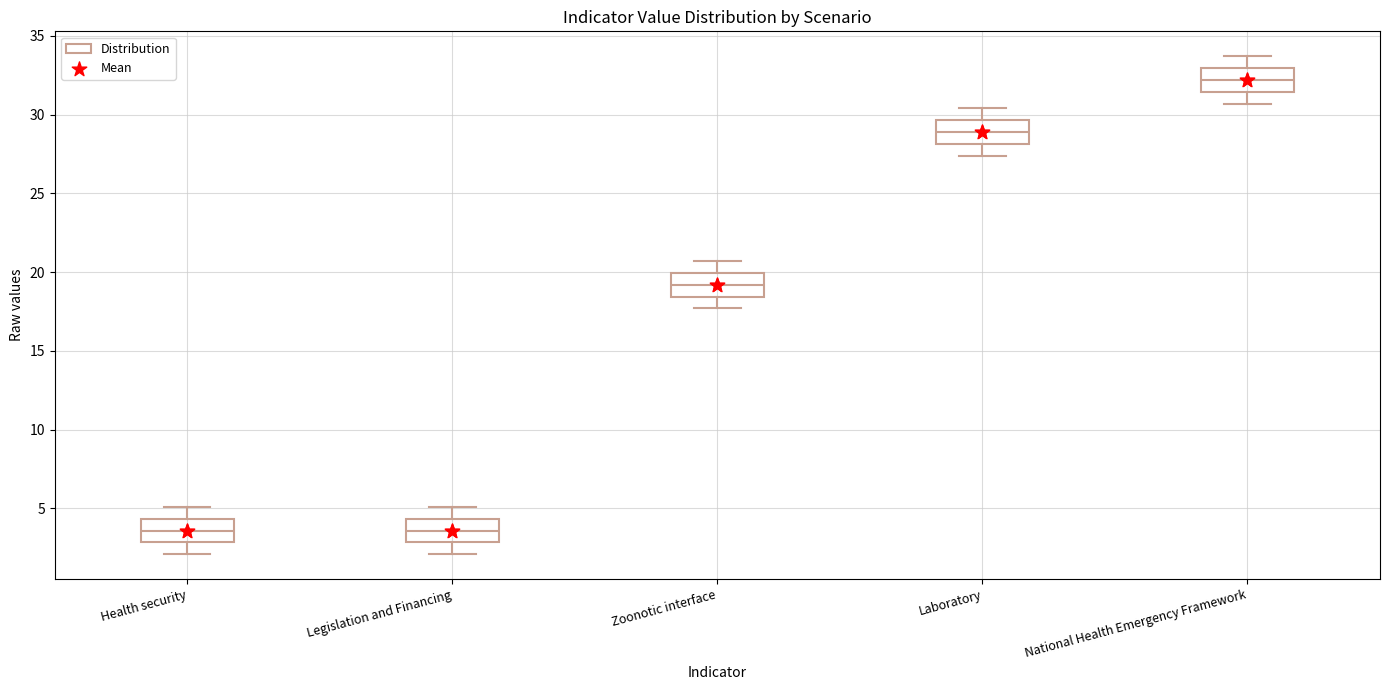

Where does the median line of the box for Health security sit on the y-axis? The values are not printed on the chart, so give them approximately, as read against the axis.

3.5